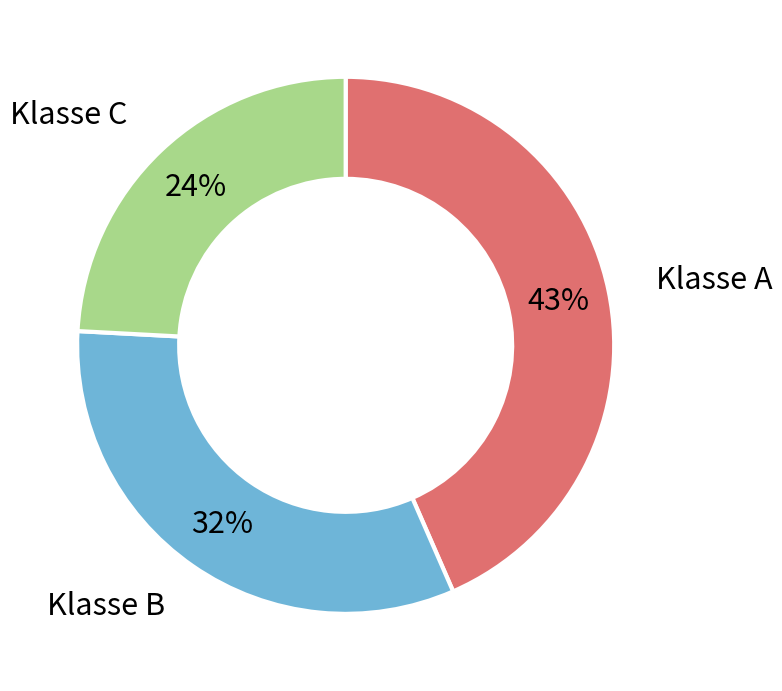

Does any single category account for the majority?

No